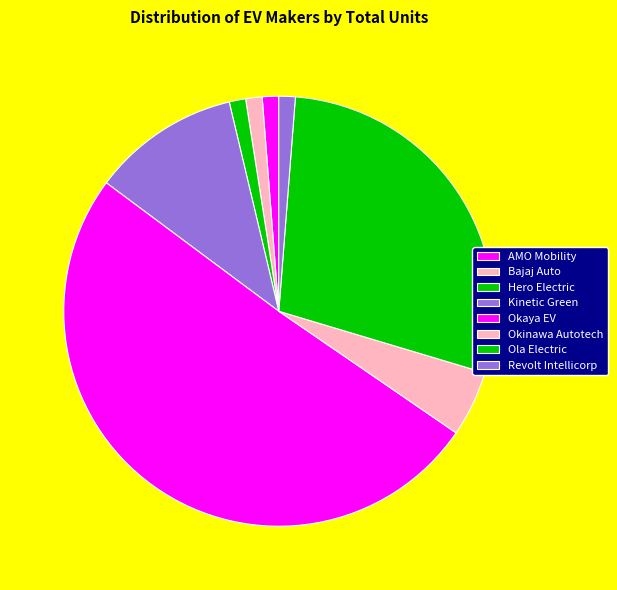

Count the number of slices in the pie.

8